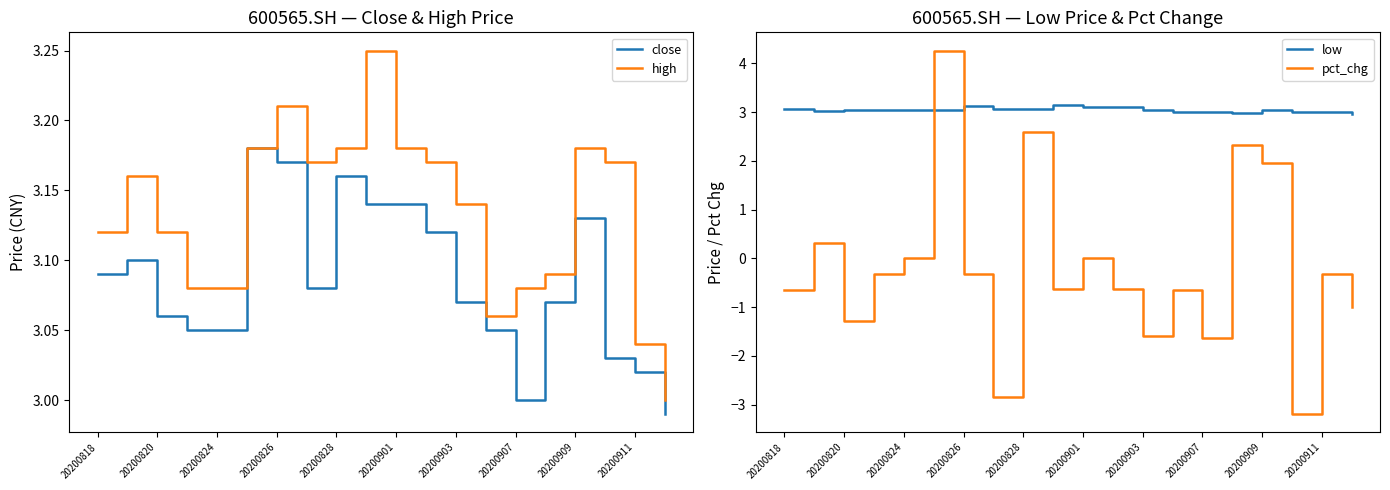

What is the difference between the maximum and minimum values in the high series?

0.2